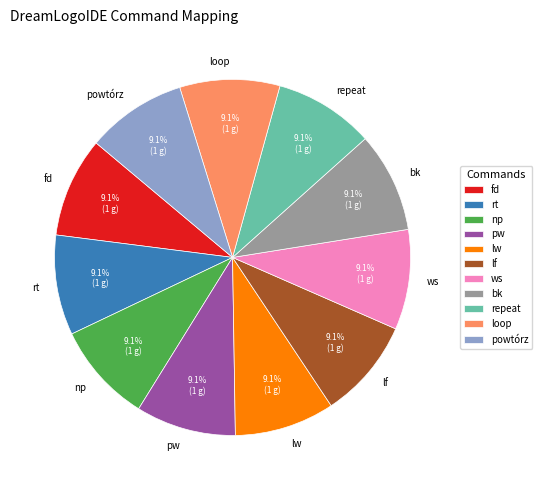

Does any single category account for the majority?

No